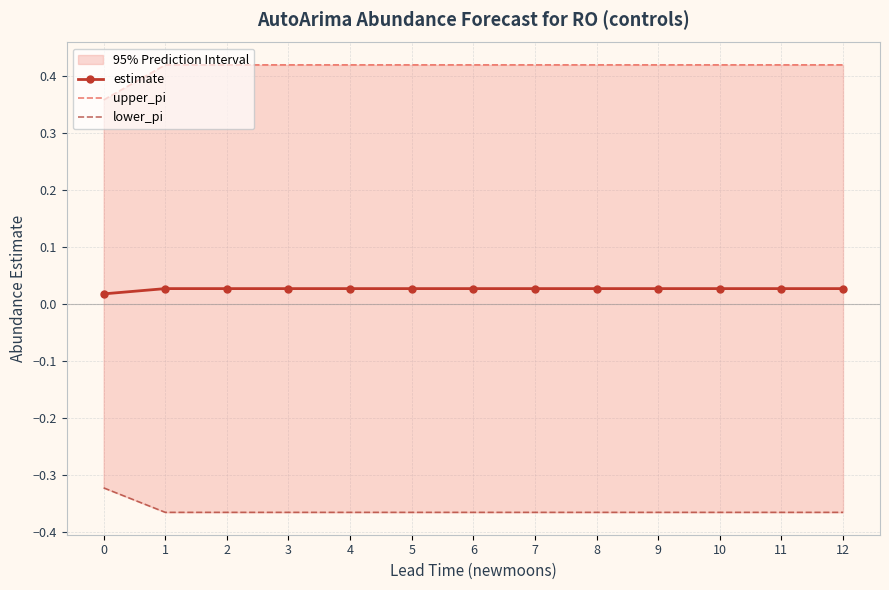

Reading left to right, what are all the values shown in this chart?

estimate: 0=0.0	1=0.0	2=0.0	3=0.0	4=0.0	5=0.0	6=0.0	7=0.0	8=0.0	9=0.0	10=0.0	11=0.0	12=0.0
upper_pi: 0=0.4	1=0.4	2=0.4	3=0.4	4=0.4	5=0.4	6=0.4	7=0.4	8=0.4	9=0.4	10=0.4	11=0.4	12=0.4
lower_pi: 0=-0.3	1=-0.4	2=-0.4	3=-0.4	4=-0.4	5=-0.4	6=-0.4	7=-0.4	8=-0.4	9=-0.4	10=-0.4	11=-0.4	12=-0.4